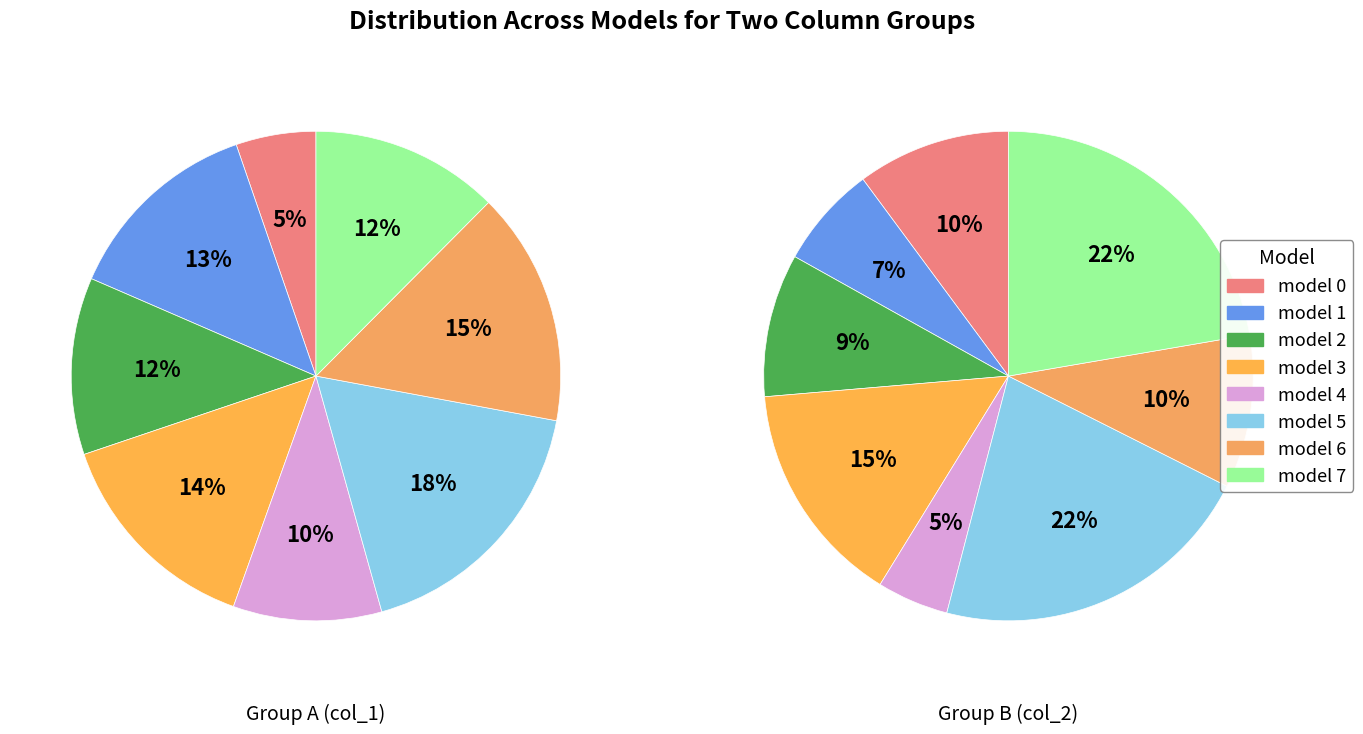

Does 0 represent more than half of the total?

No